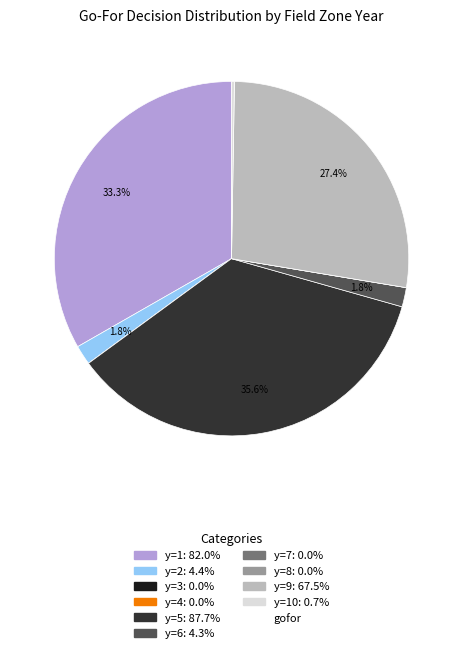

Is there any slice that represents more than half of the pie?

No